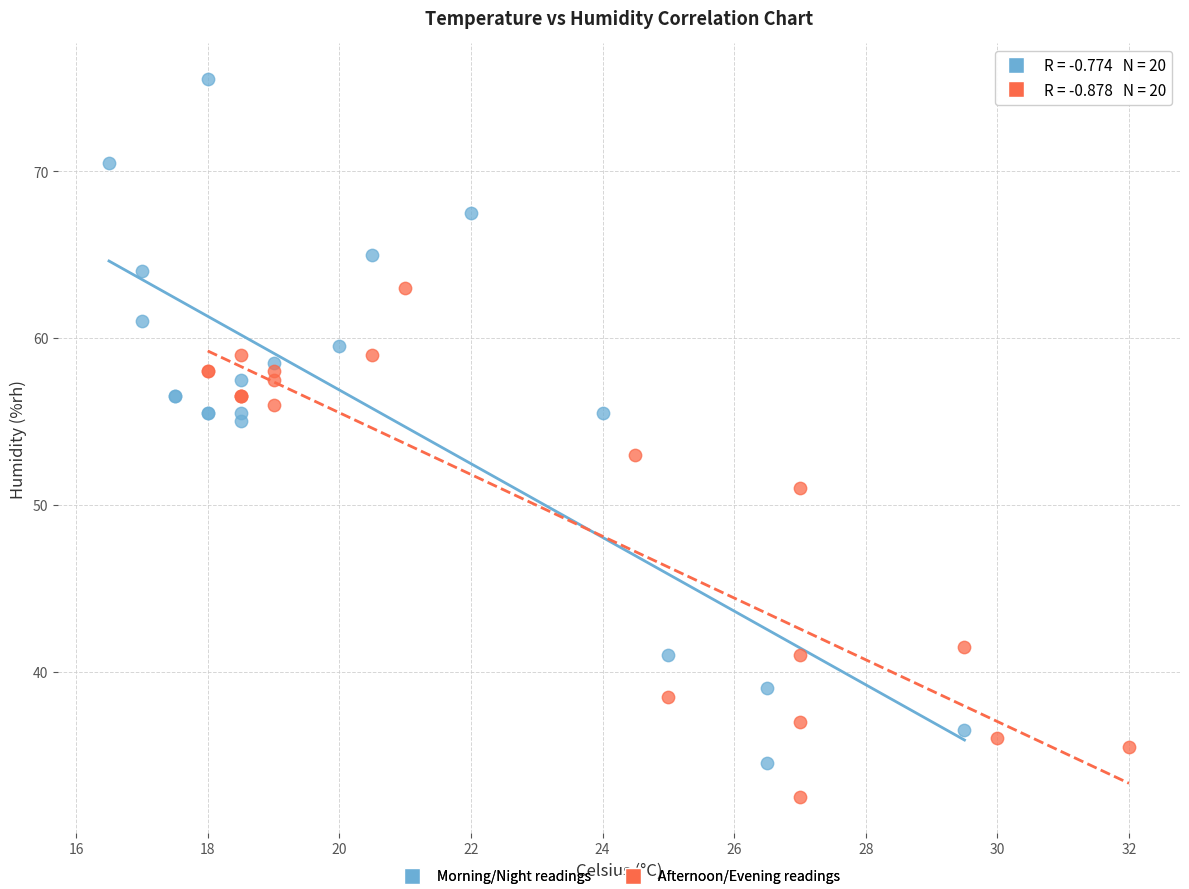

Which series contains the lowest Y value?

Afternoon/Evening readings